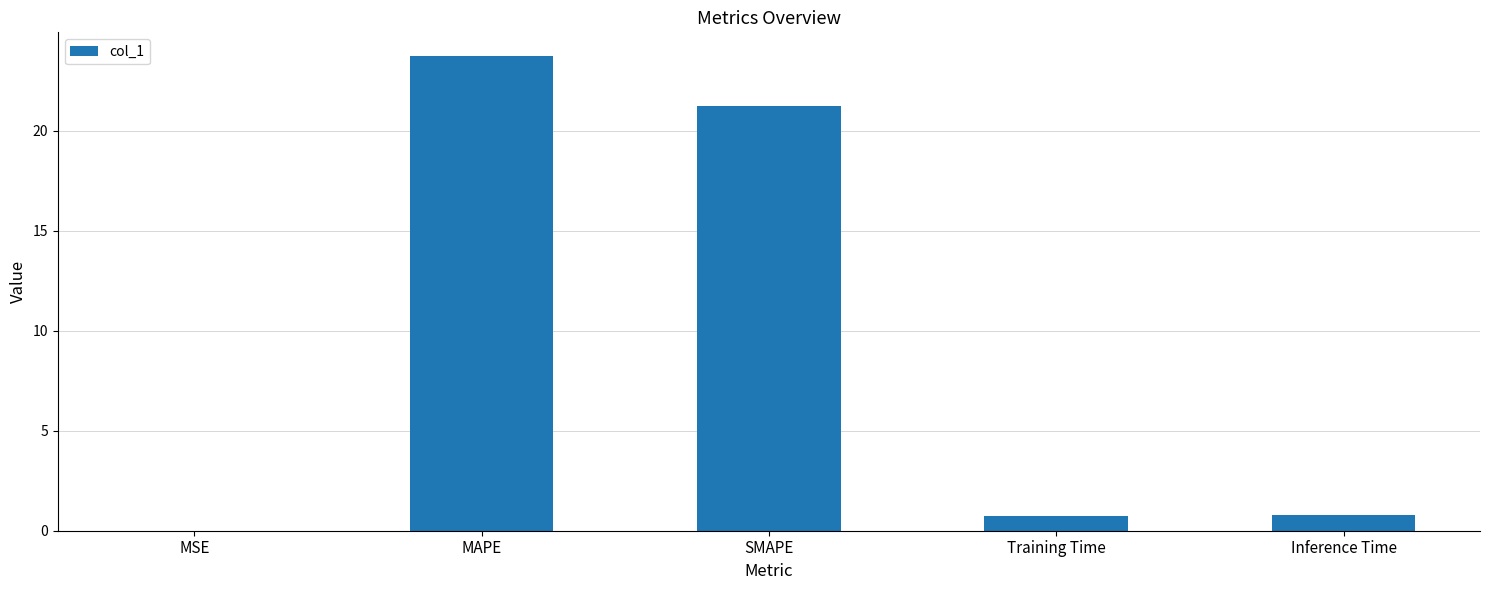

True or false: the data shows 0.7 at Training Time.

True